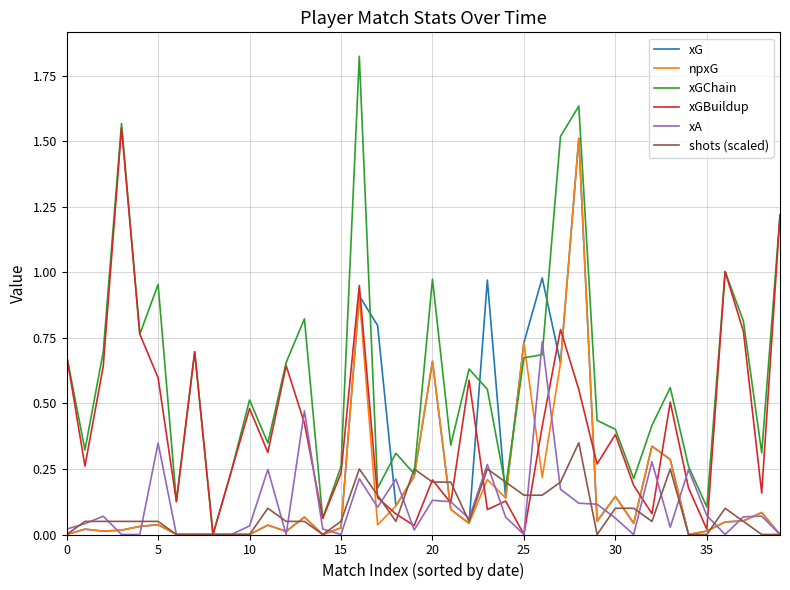

Which series has the largest total across all categories?

xGChain